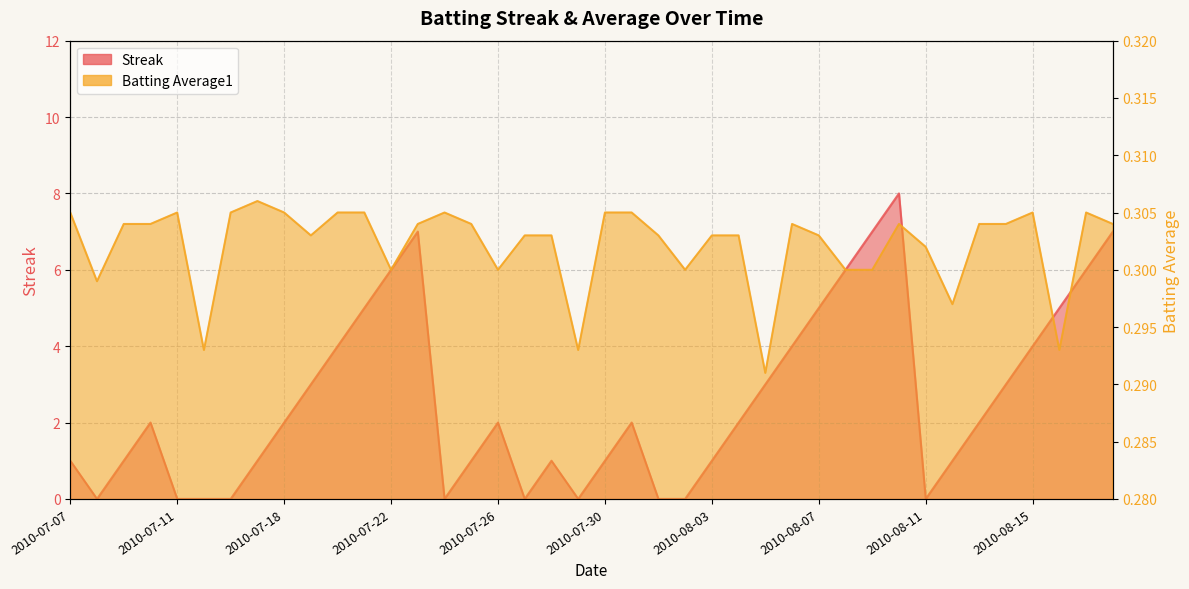

At which label does Streak reach its minimum?

2010-07-08